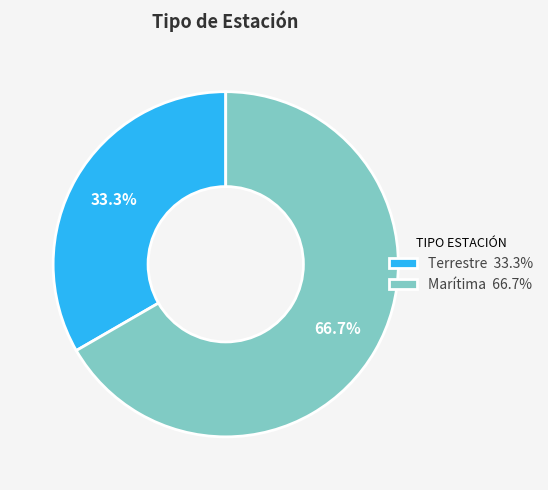

Does Terrestre represent more than half of the total?

No